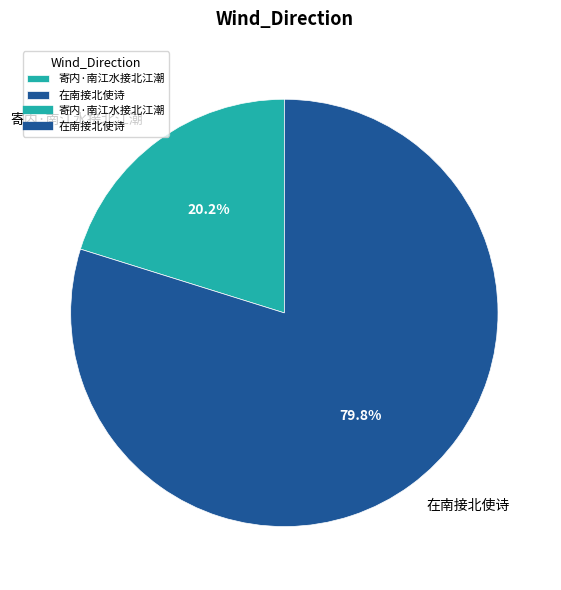

To the nearest percent, what is the combined percentage of 在南接北使诗 and 寄内·南江水接北江潮?

100%